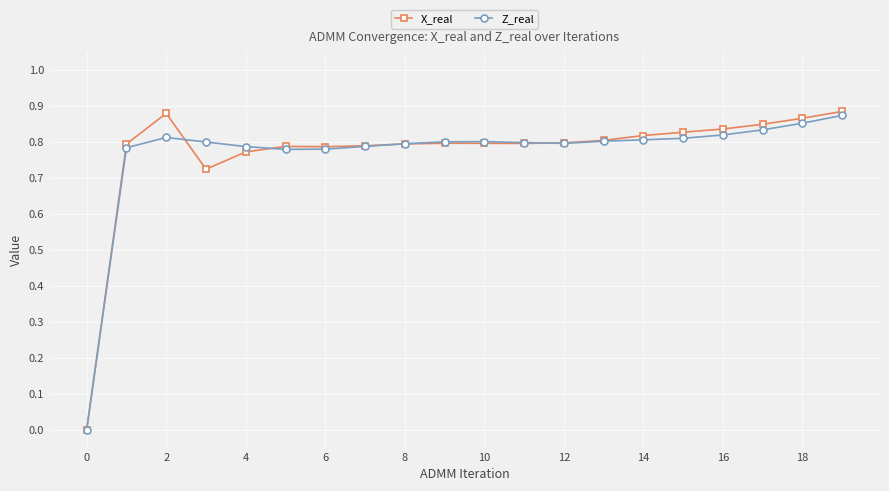

True or false: Z_real has more than 0 points higher than both neighbors.

True